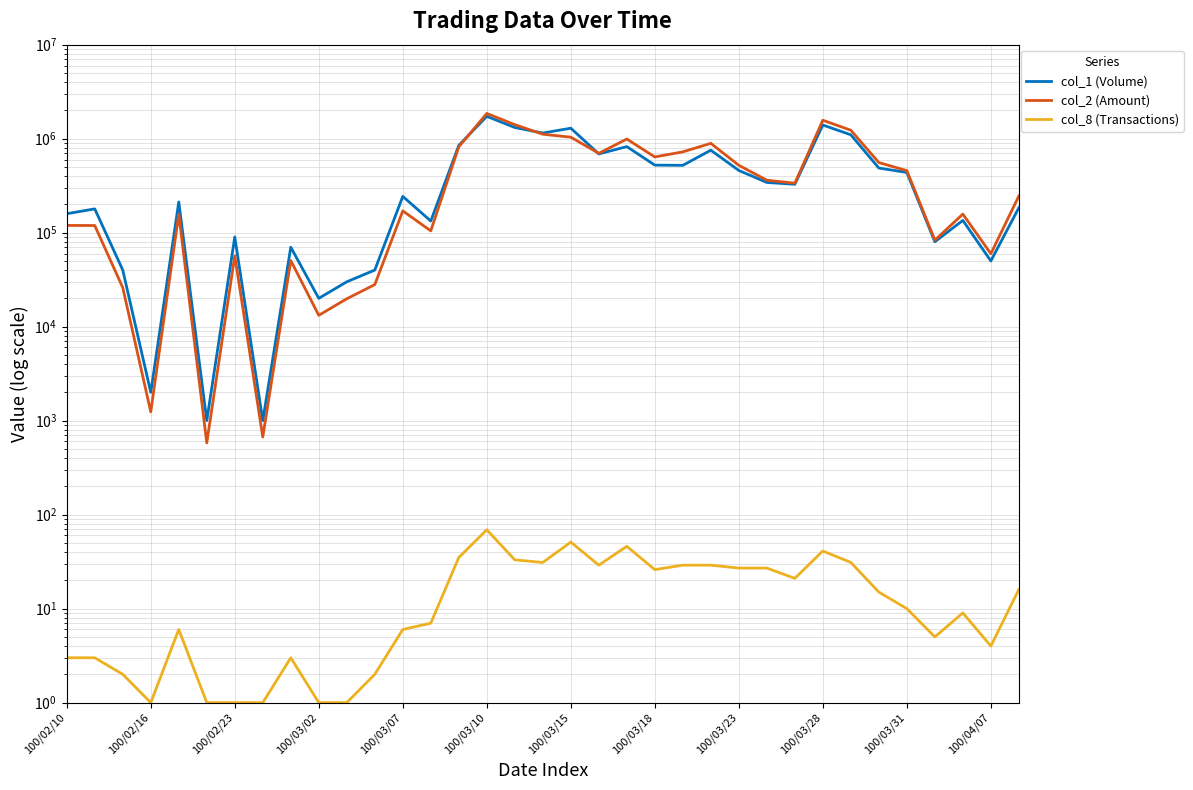

True or false: col_1 (Volume) has a value of 467052 at 26.

False